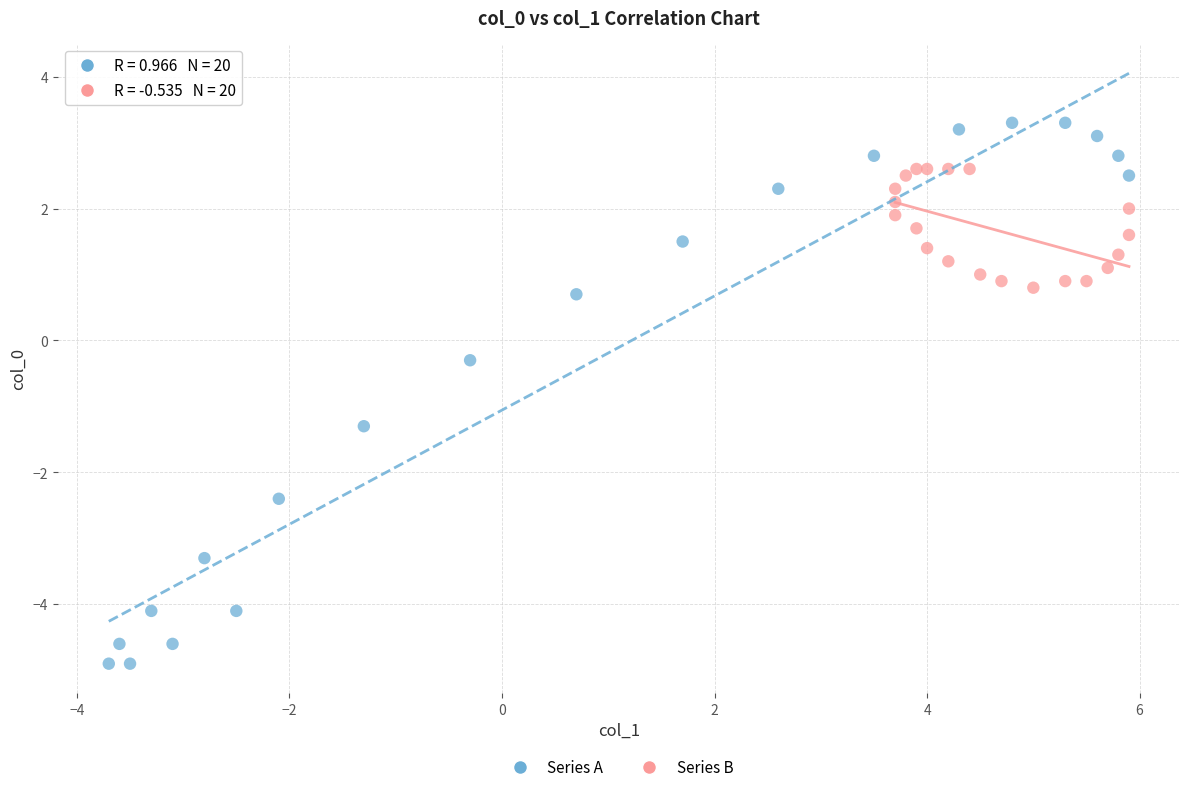

Which series has the widest spread of Y values?

Series A